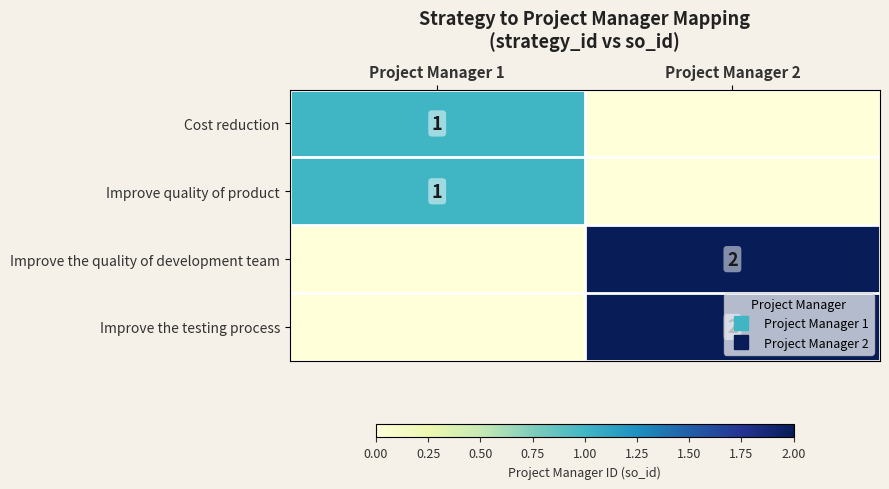

Count the Improve quality of product values in the range 0 to 1.

2